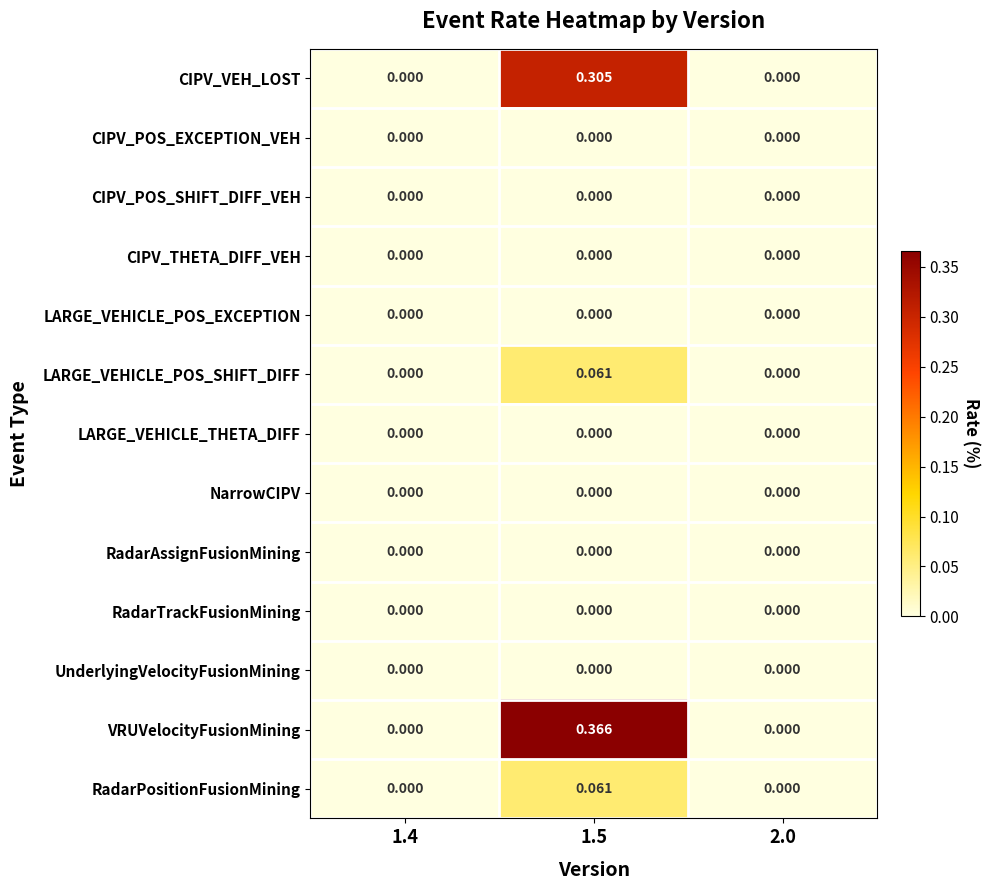

Which series has the largest range (max minus min)?

VRUVelocityFusionMining